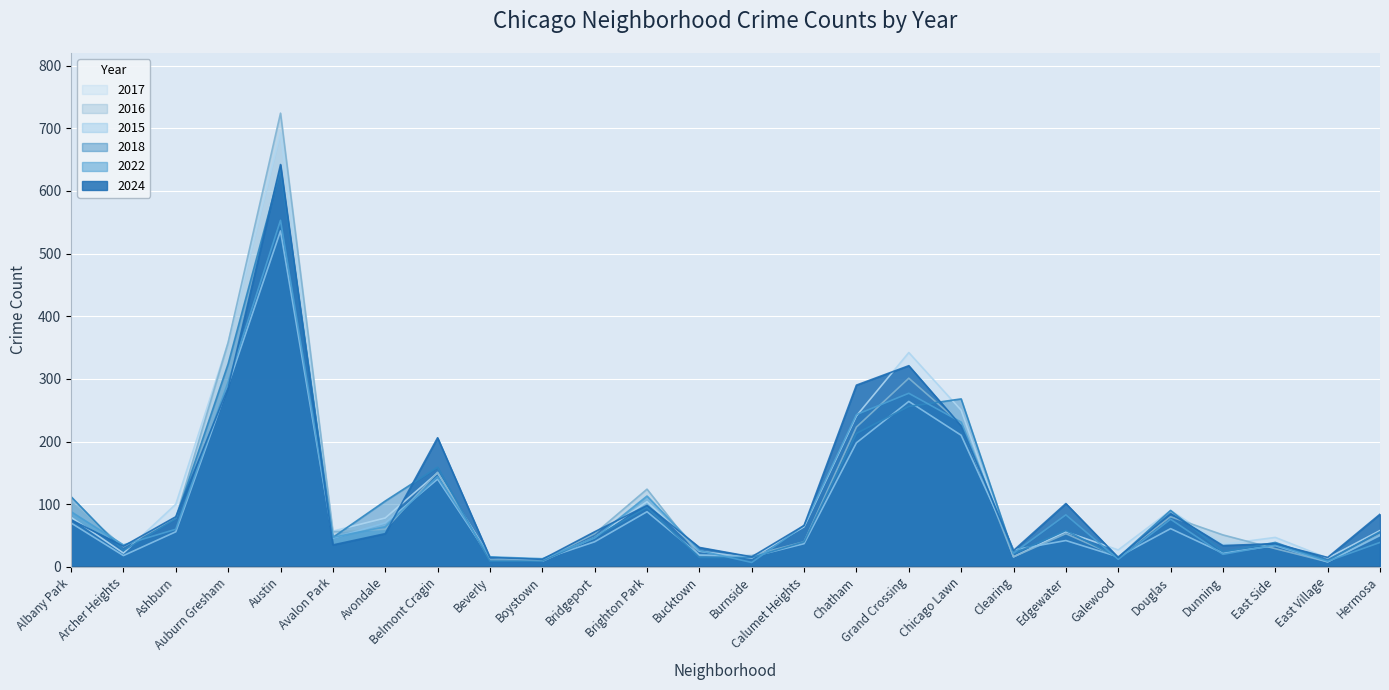

Does the chart display data point markers on the line(s)?

No